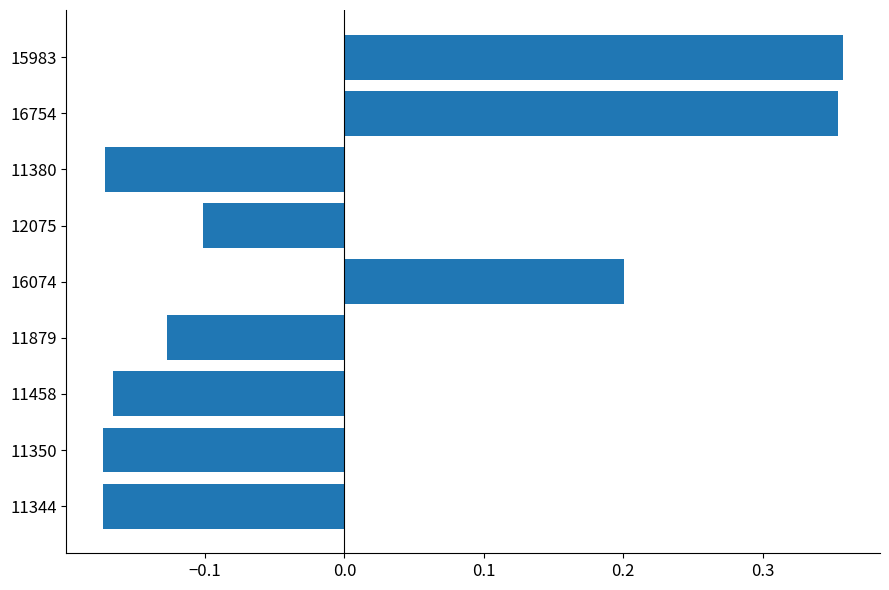

Count the values in the range 0 to 1.

3